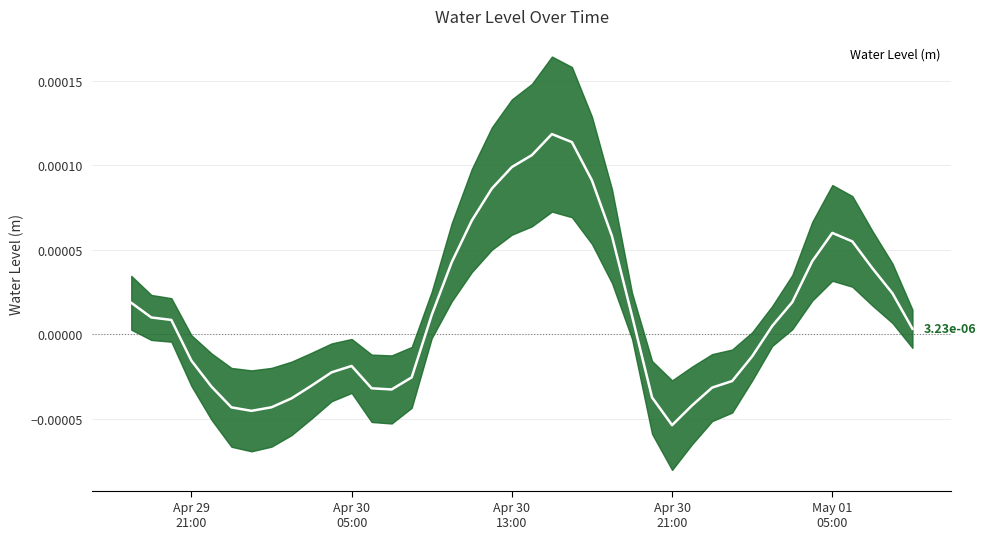

The value at 14 is -0.0. True or false?

False